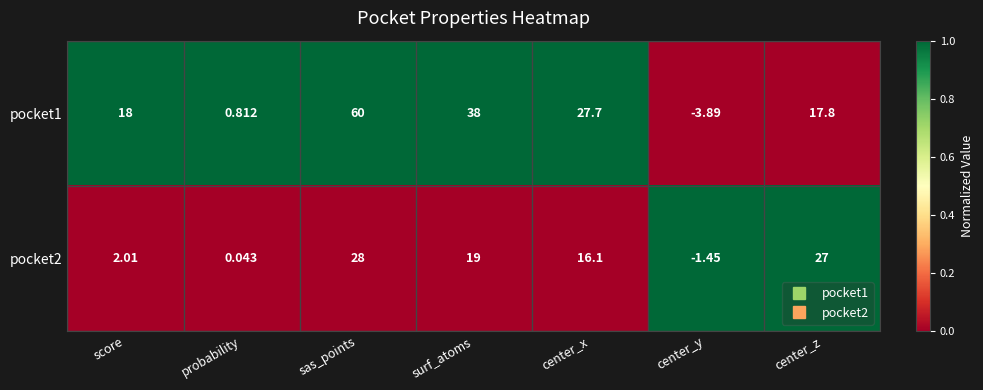

At which label is pocket1 closest to 28?

center_x